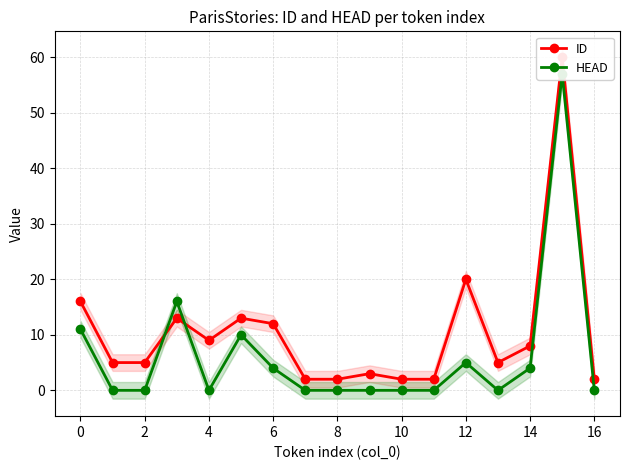

How many times do ID and HEAD cross each other?

2